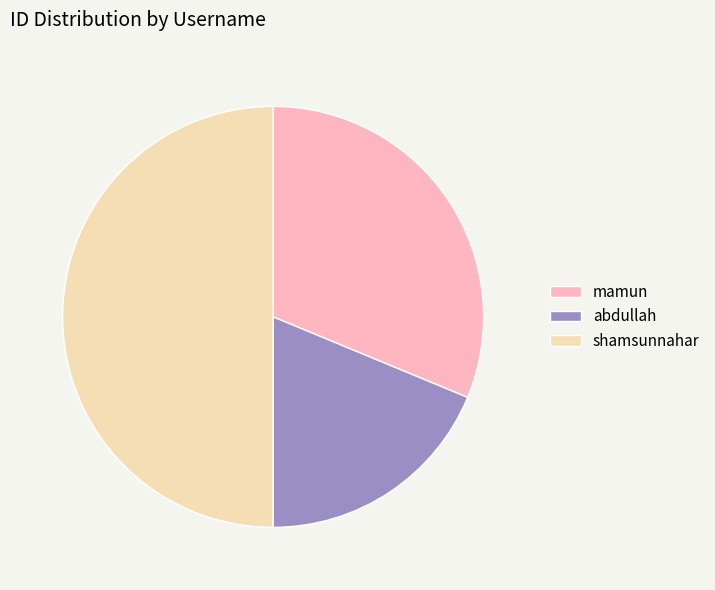

How many slices are in this pie chart?

3